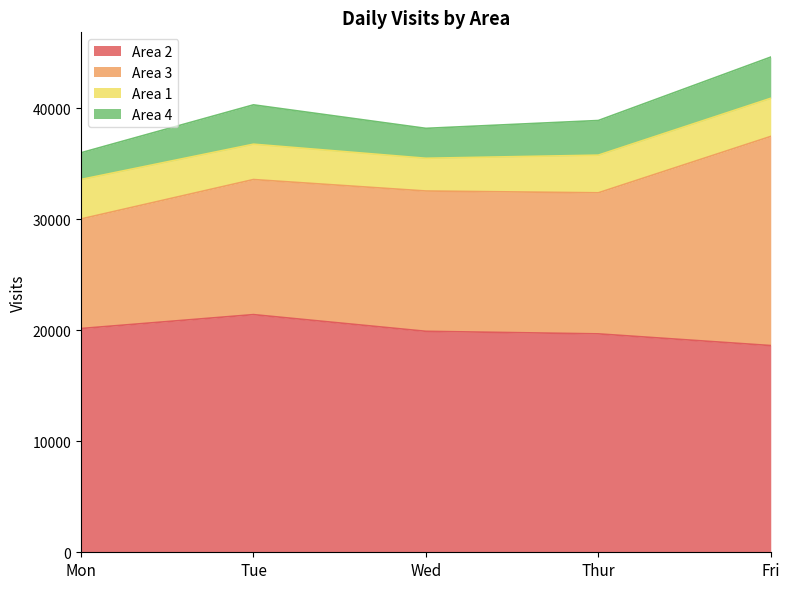

Which series has the widest spread of values?

Area 3